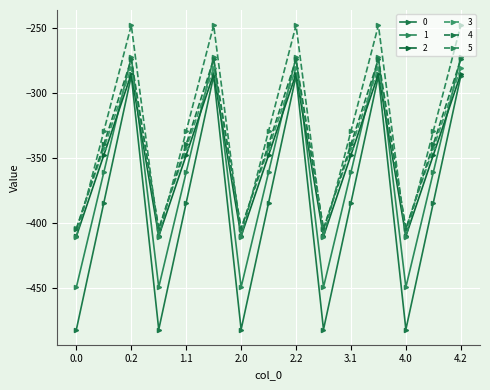

Rank the categories by 1 value from lowest to highest.

0.0, 1.0, 2.0, 3.0, 4.0, 0.1, 1.1, 2.1, 3.1, 4.1, 0.2, 1.2, 2.2, 3.2, 4.2